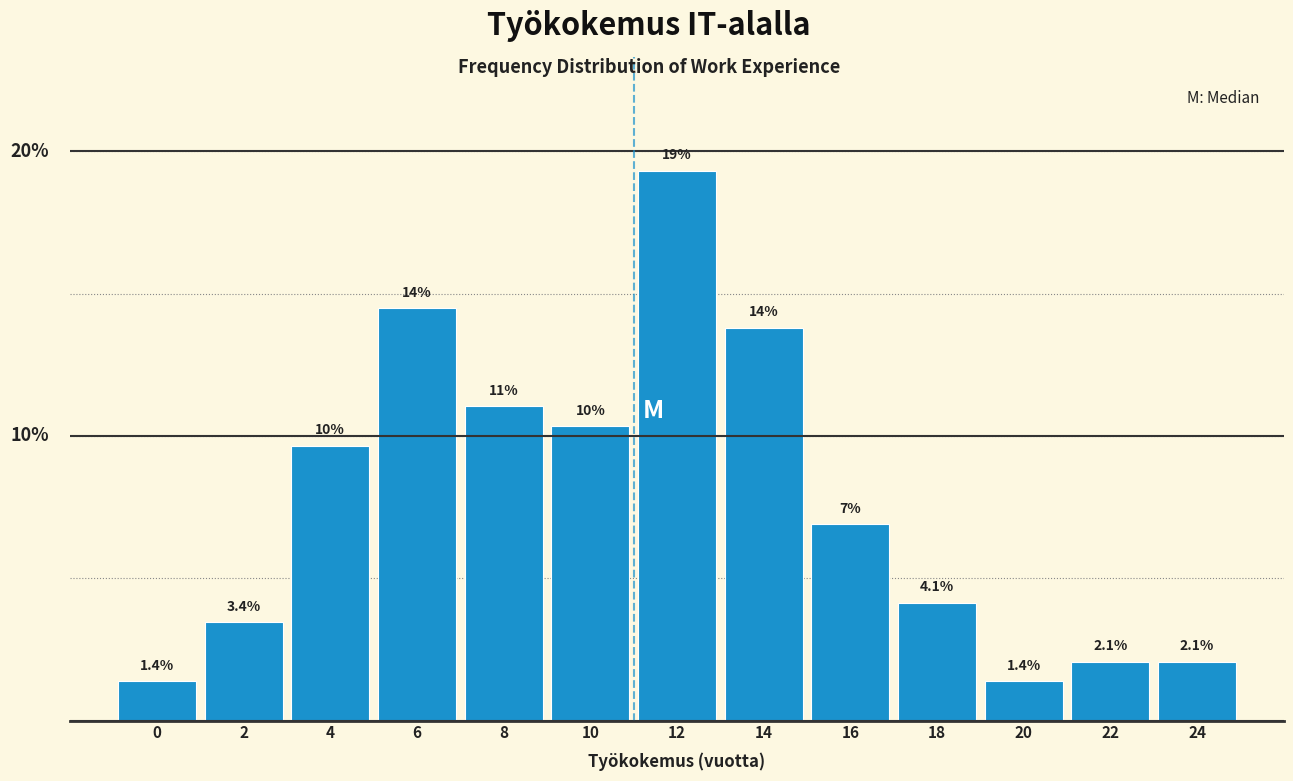

Are the bars horizontal?

No